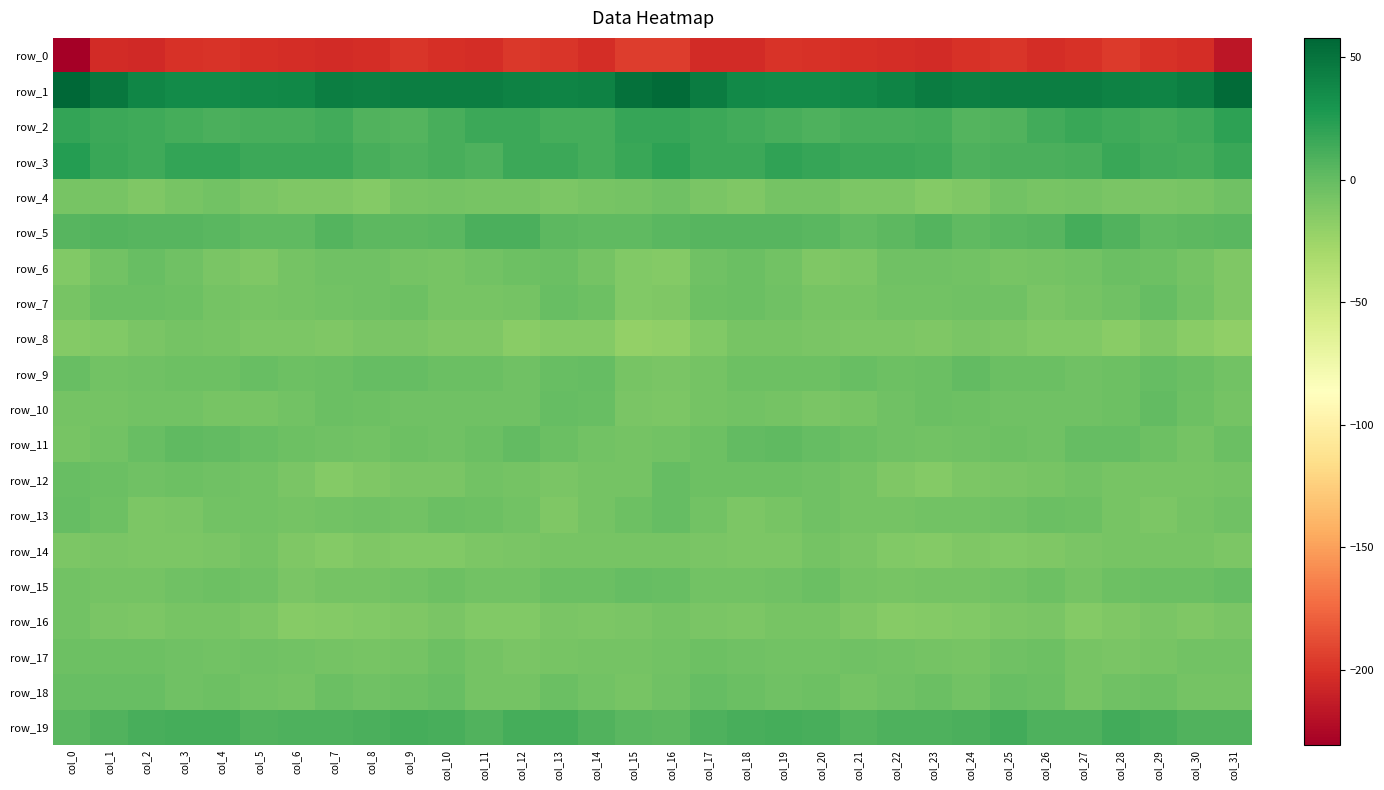

What is the spread (max minus min) of values at col_19?

235.4